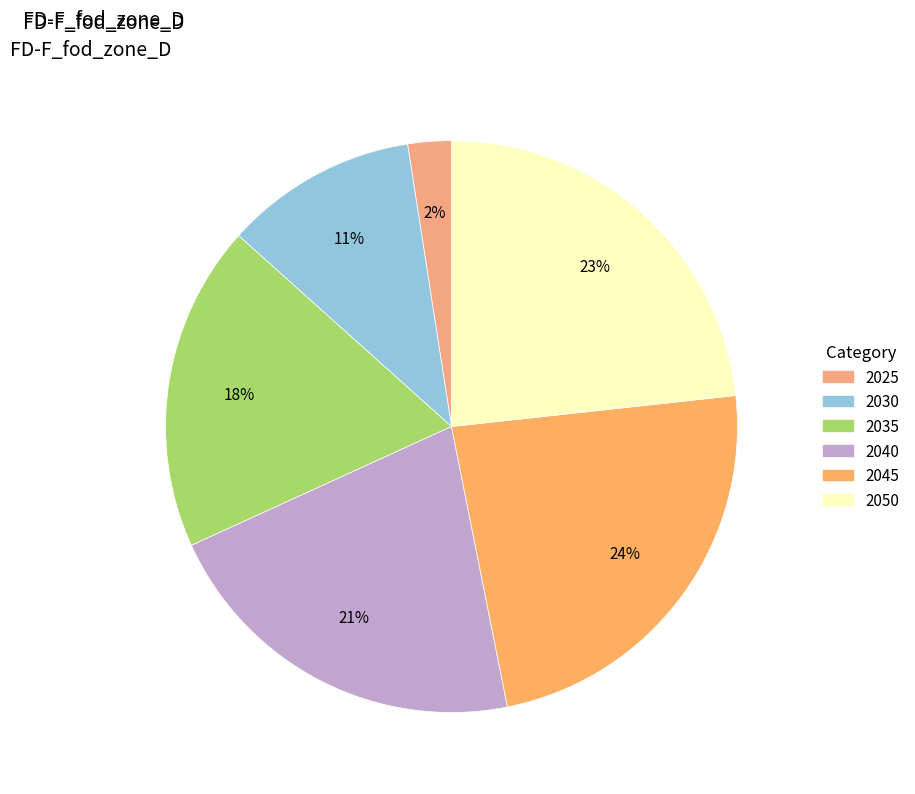

Between 2035 and 2025, which is larger?

2035